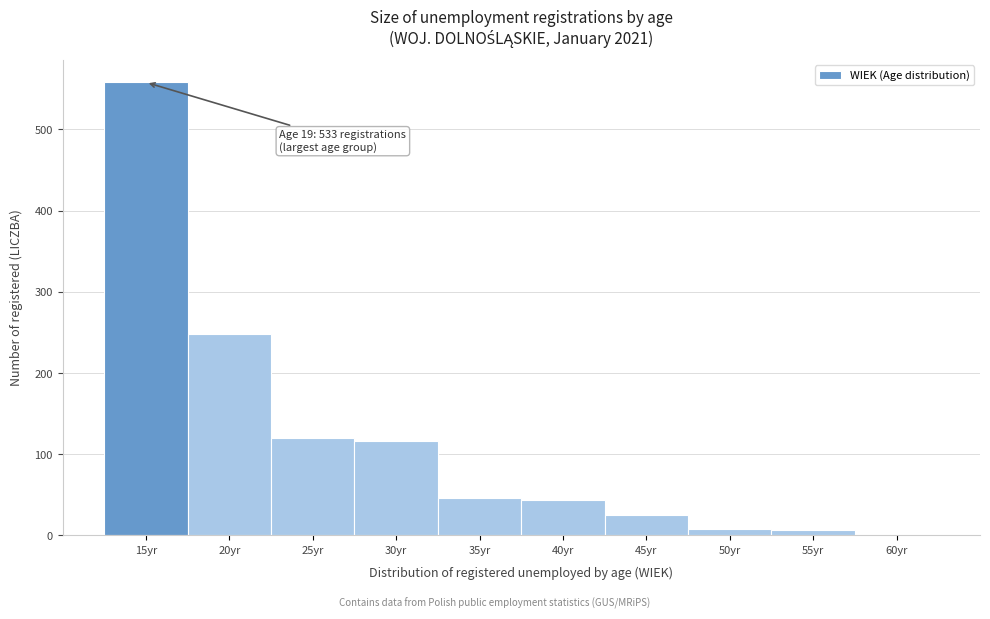

What is the sum of all values?

1172